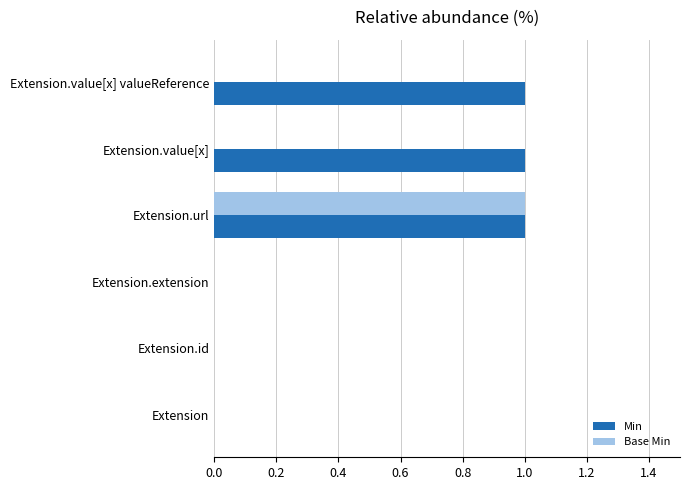

Is the value of Base Min at Extension.url greater than the value of Min at Extension?

Yes